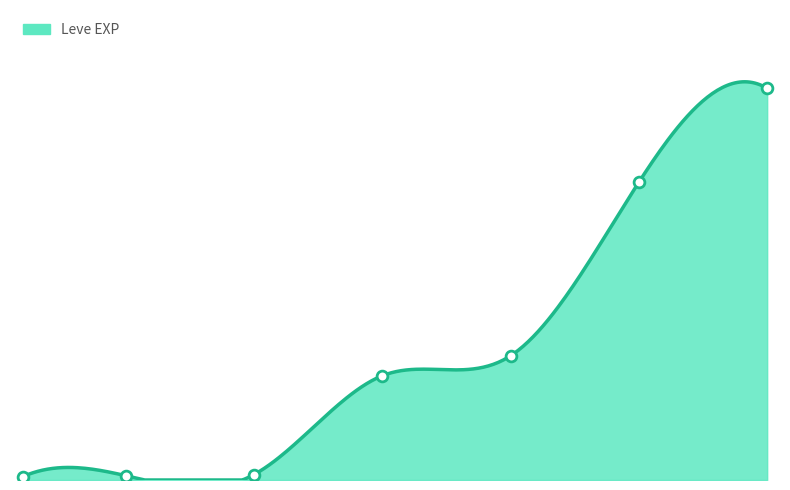

What is the ratio of the value at 25 to the value at 10?

55.6